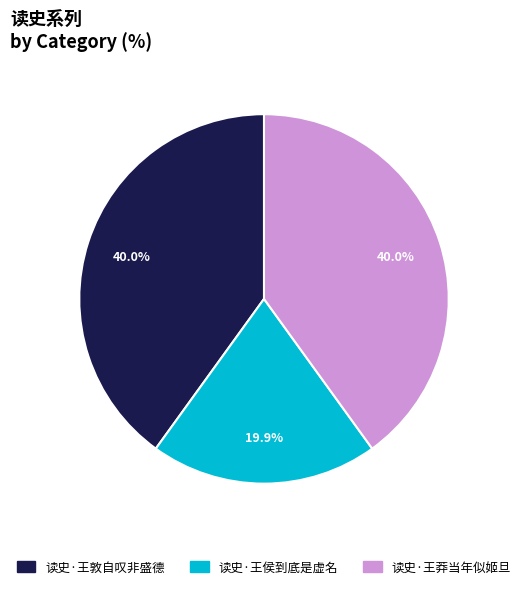

To the nearest percent, what percentage of the pie is 读史·王侯到底是虚名?

20%